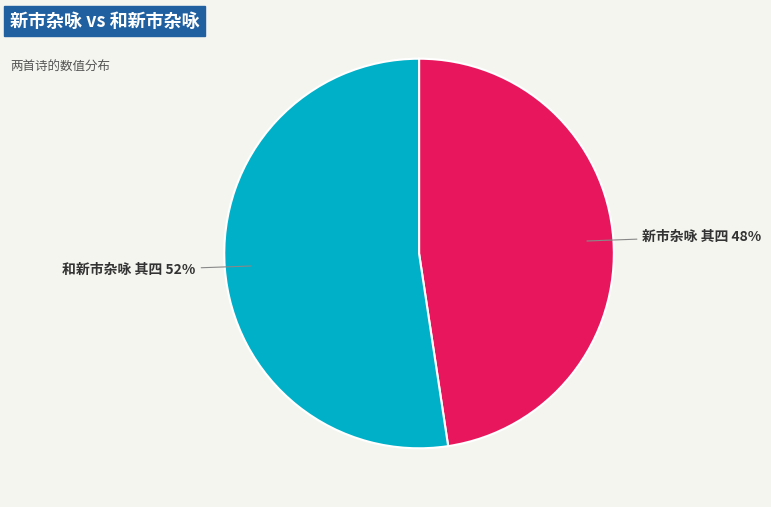

Does any single category account for the majority?

Yes